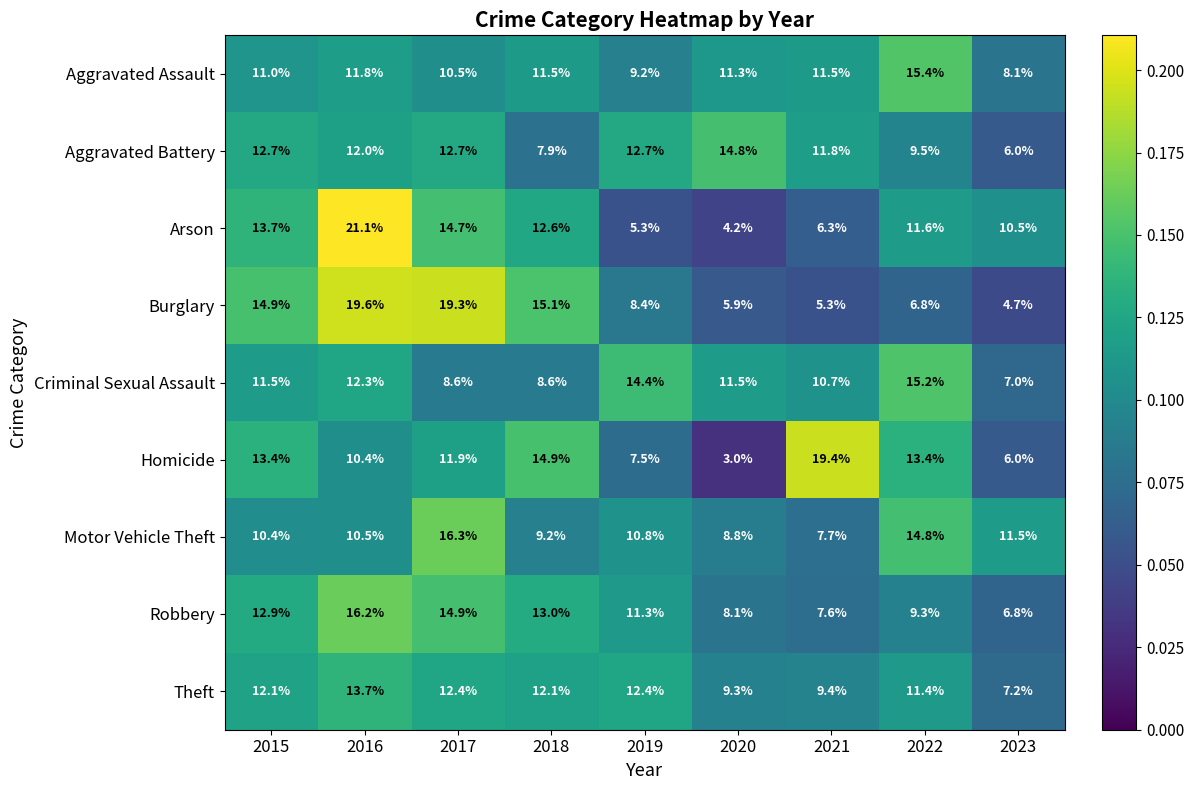

What is the spread (max minus min) of values at 2022?

8.6